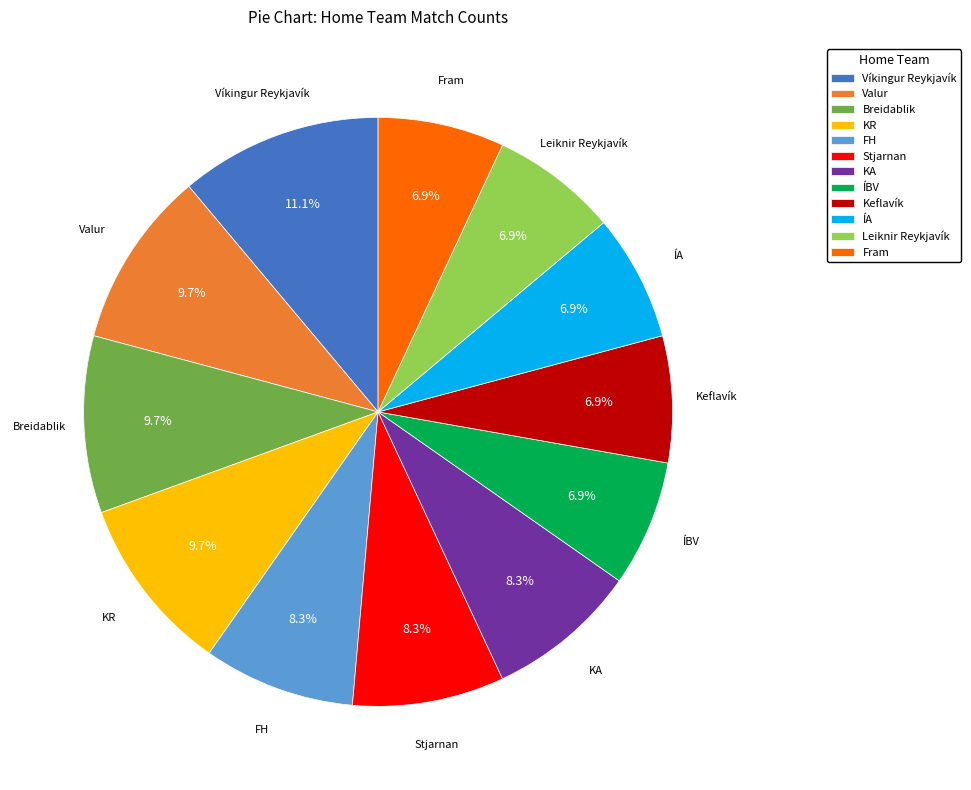

To the nearest percent, what percentage of the pie is KR?

10%